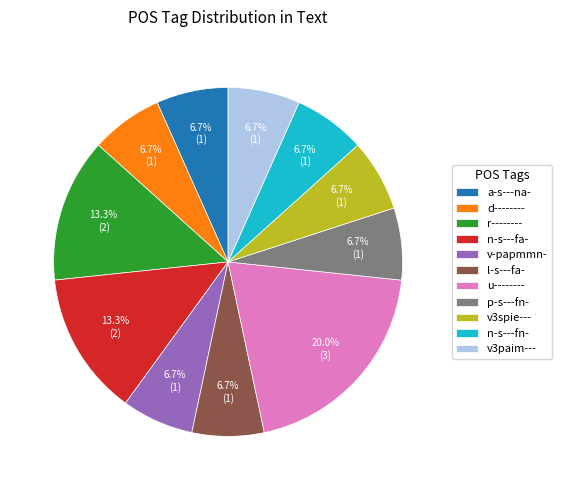

Is there a majority slice in this chart?

No